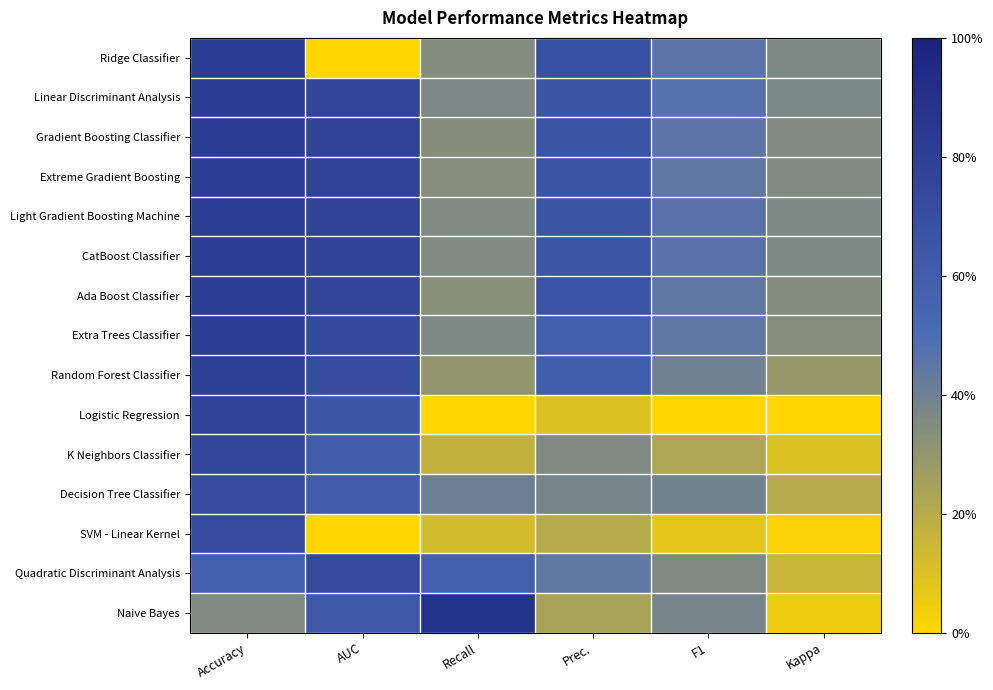

What is the maximum value shown in the chart?

0.9